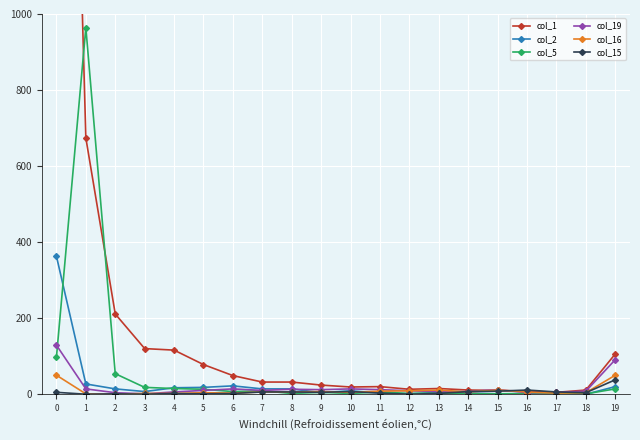

How many times do col_15 and col_5 cross each other?

3